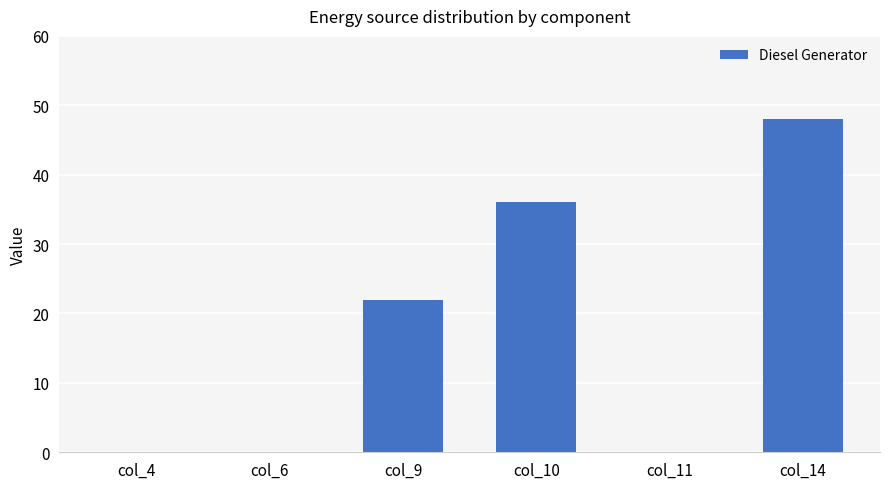

Reading right to left, what are all the values shown in this chart?

48	0	36	22	0	0